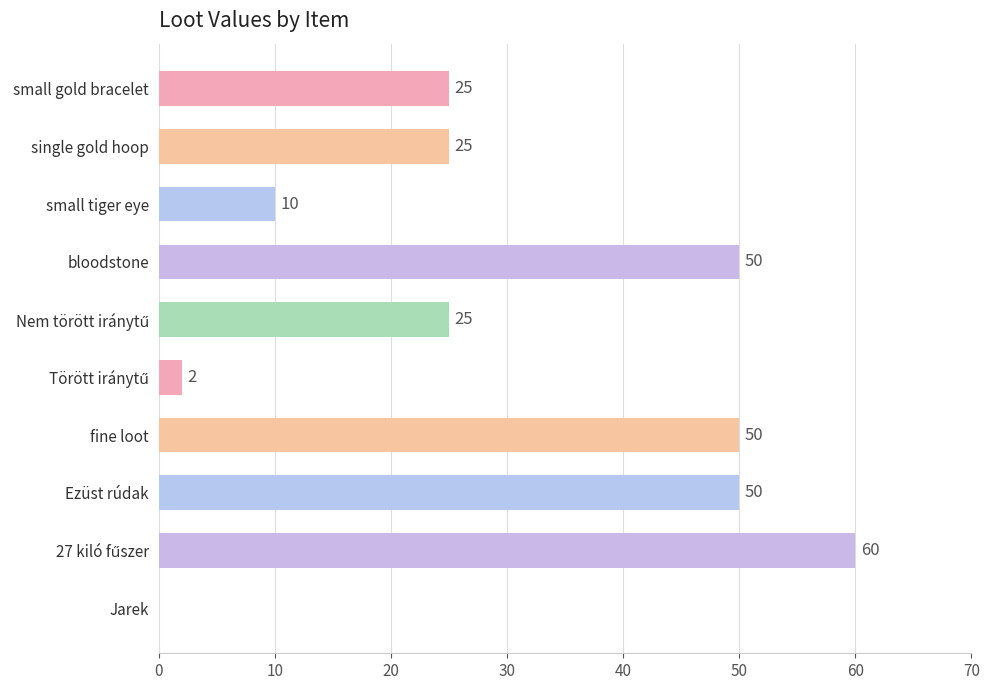

Between small tiger eye and single gold hoop, which is larger?

single gold hoop